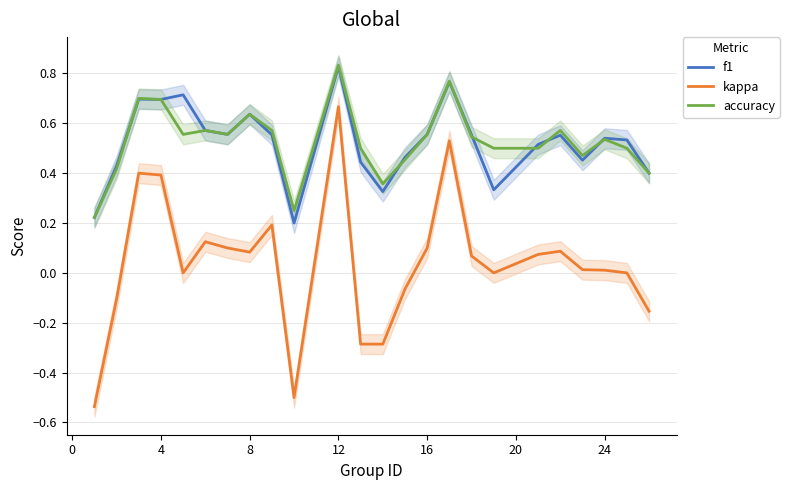

True or false: kappa and f1 cross at least once.

False